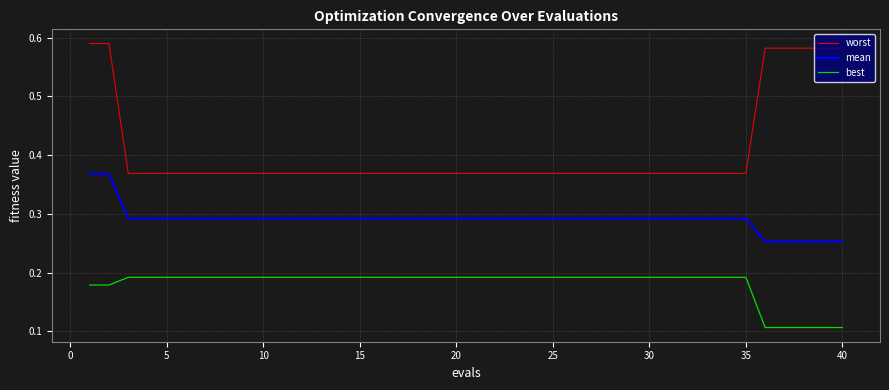

List the series in order of their peak value, lowest first.

best, mean, worst